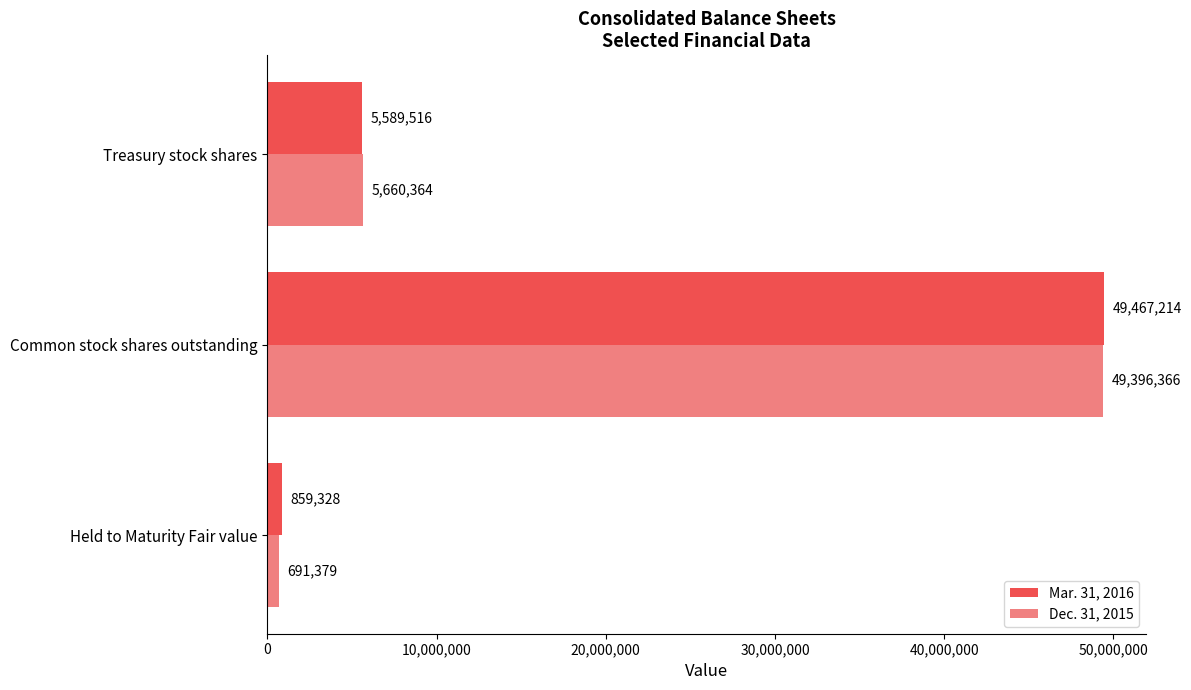

Is the value of Mar. 31, 2016 at Common stock shares outstanding greater than the value of Dec. 31, 2015 at Treasury stock shares?

Yes